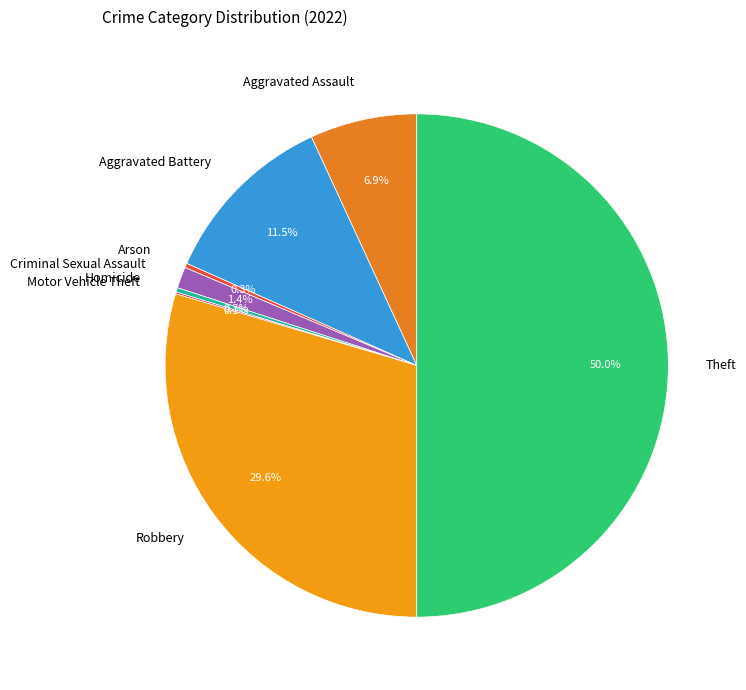

To the nearest percent, what is the difference between the largest and smallest slice percentages?

50%